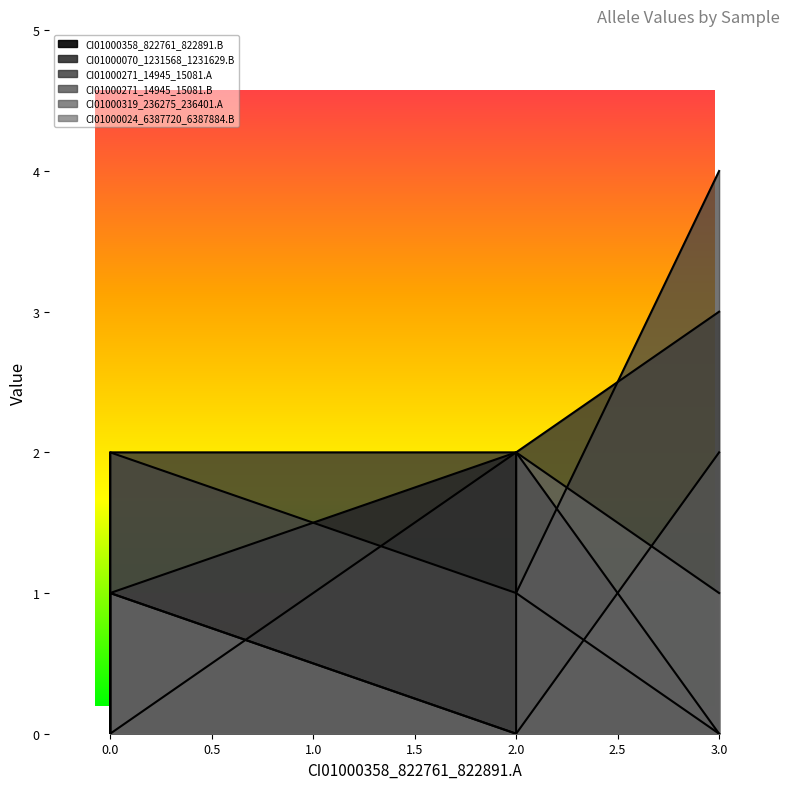

At 2.0, list the series in order from smallest to largest.

CI01000319_236275_236401.A, CI01000024_6387720_6387884.B, CI01000271_14945_15081.B, CI01000358_822761_822891.B, CI01000070_1231568_1231629.B, CI01000271_14945_15081.A